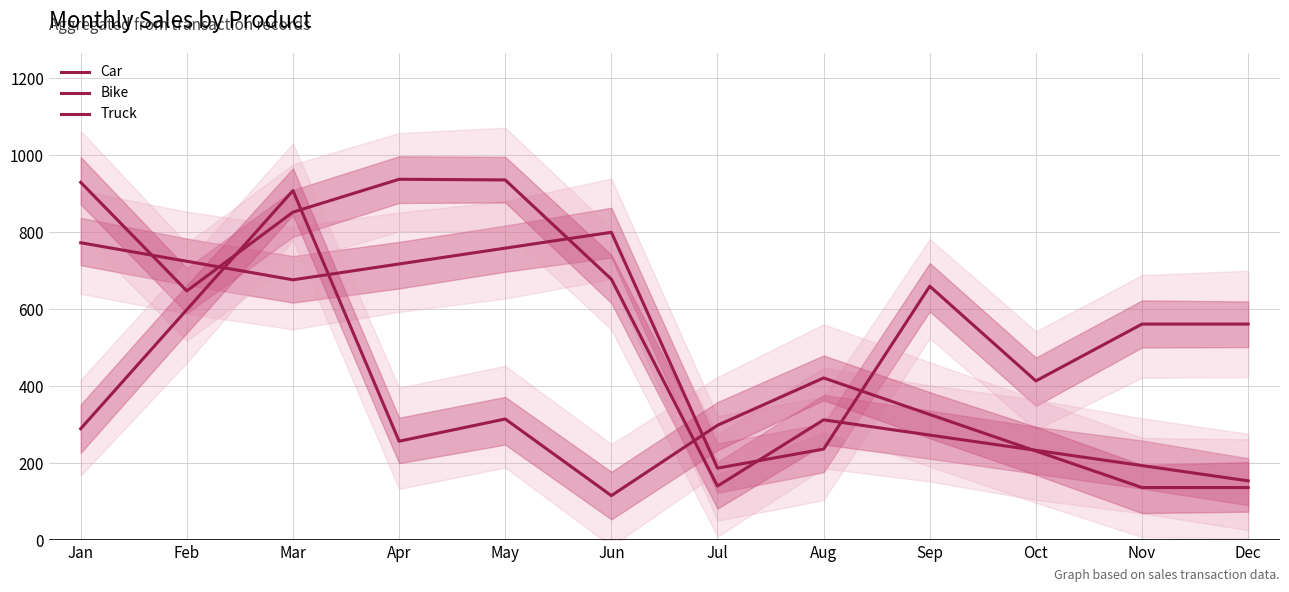

Where is Bike nearest to the value 539?

Feb